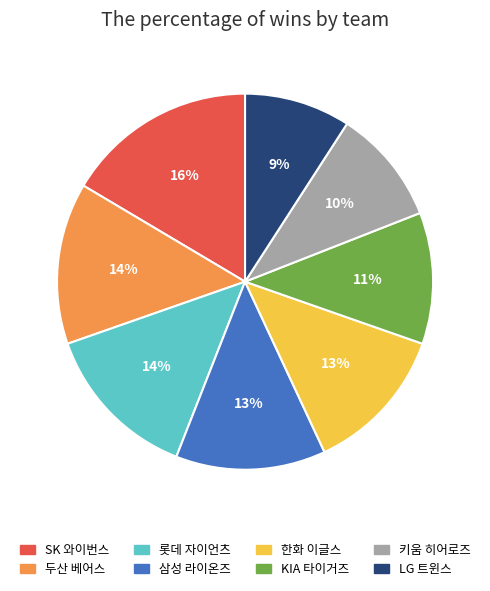

Count the number of slices in the pie.

8